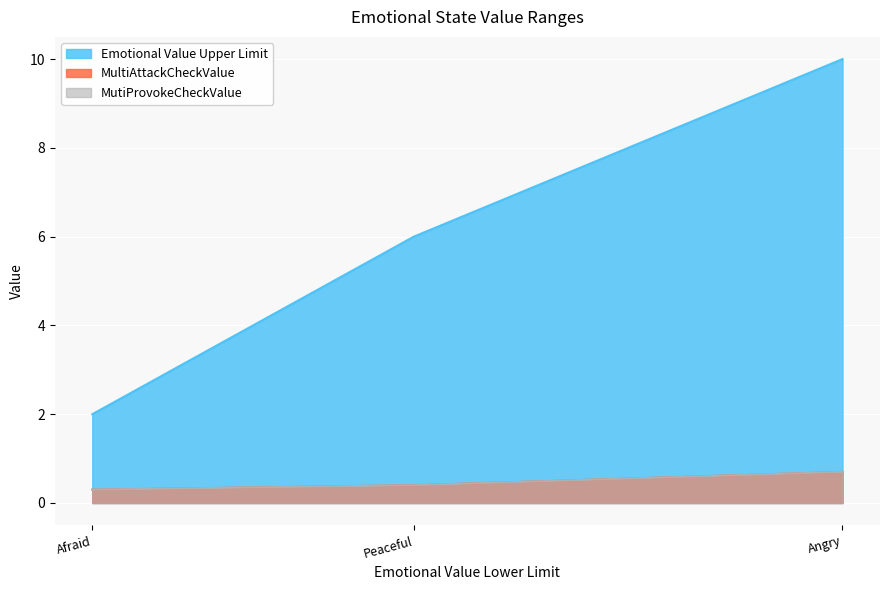

What is the minimum value shown in the chart?

0.3